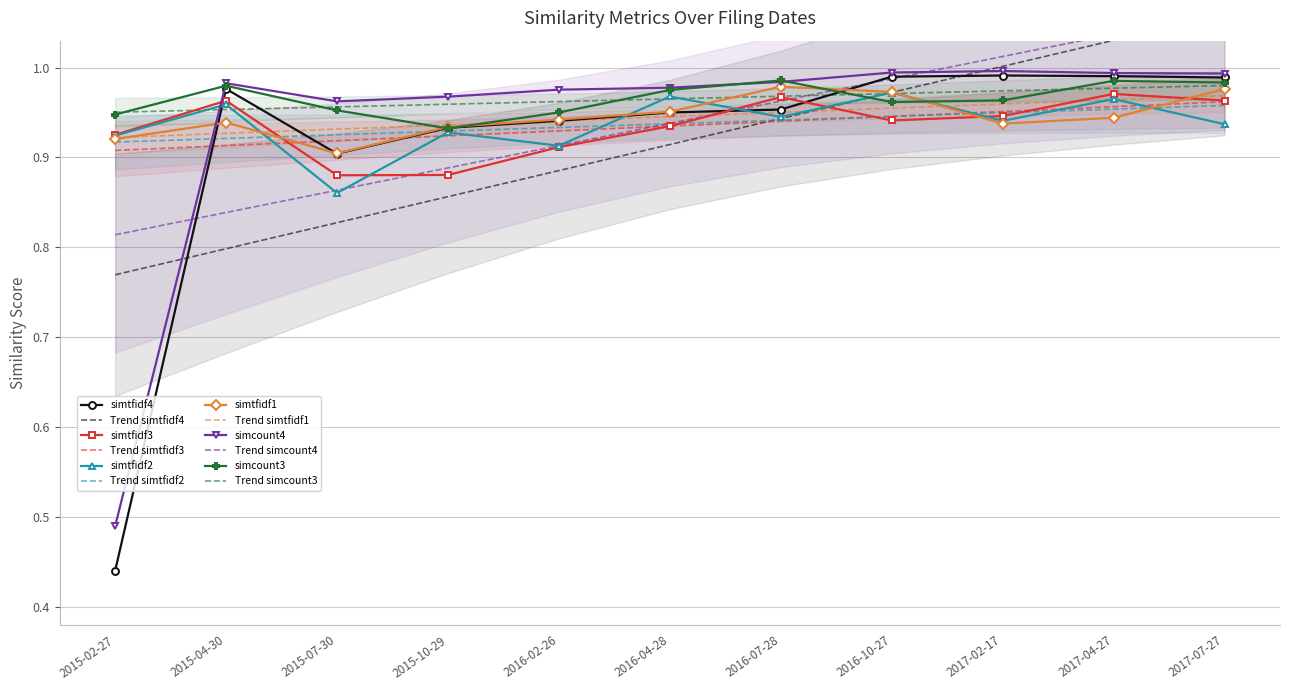

Which label corresponds to the largest value in the chart?

2017-02-17